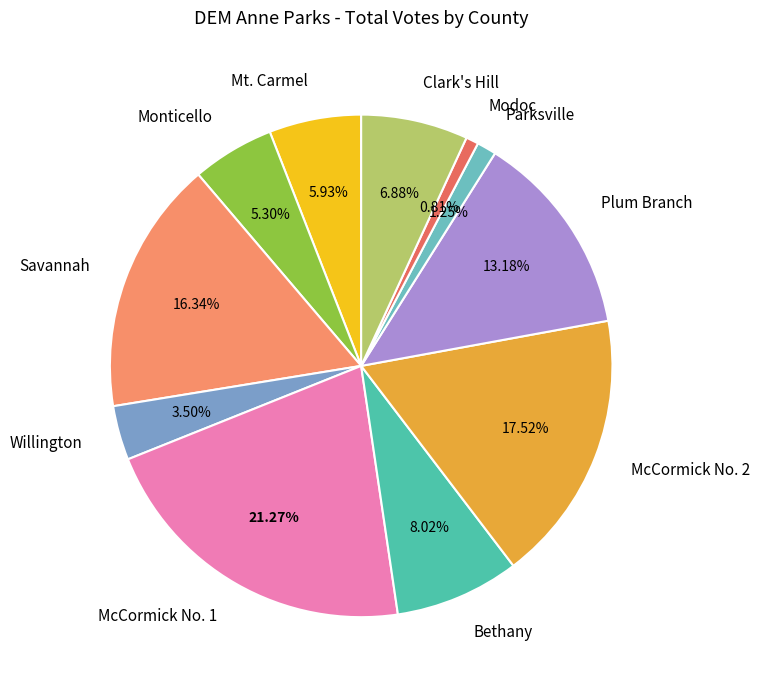

How many slices are in this pie chart?

11